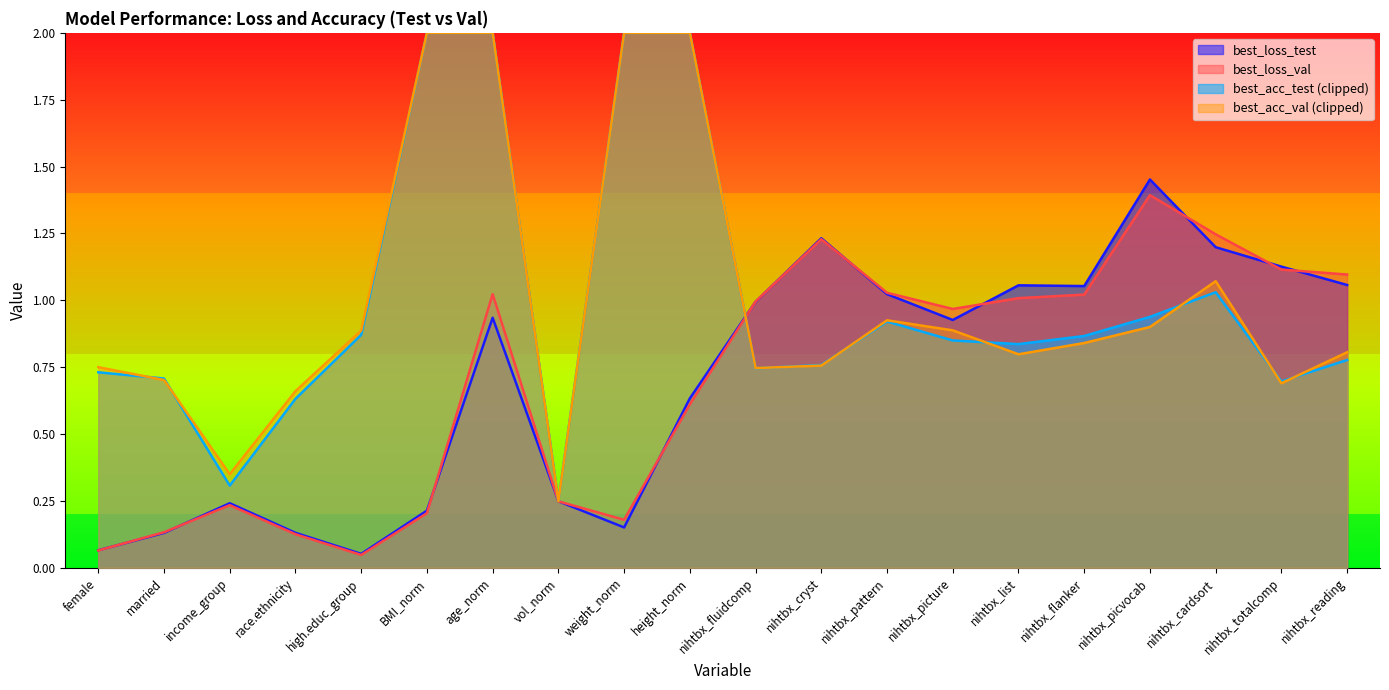

Where is the first local maximum for best_loss_test?

income_group